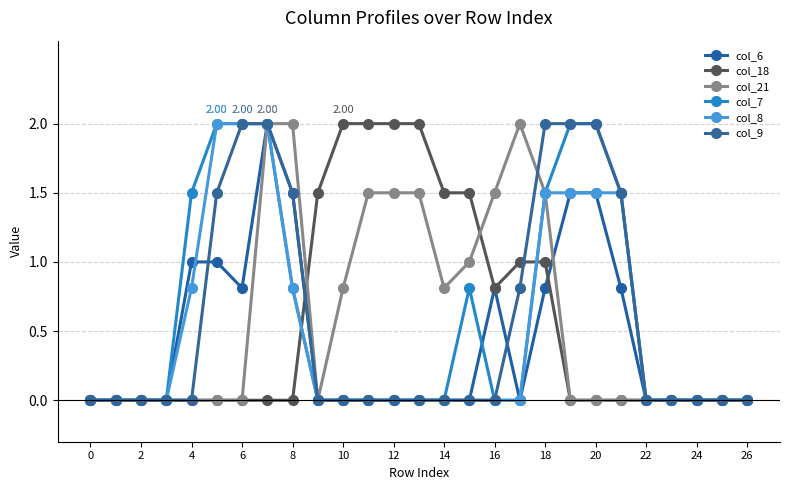

True or false: col_21 has more than 2 interior local peaks.

False